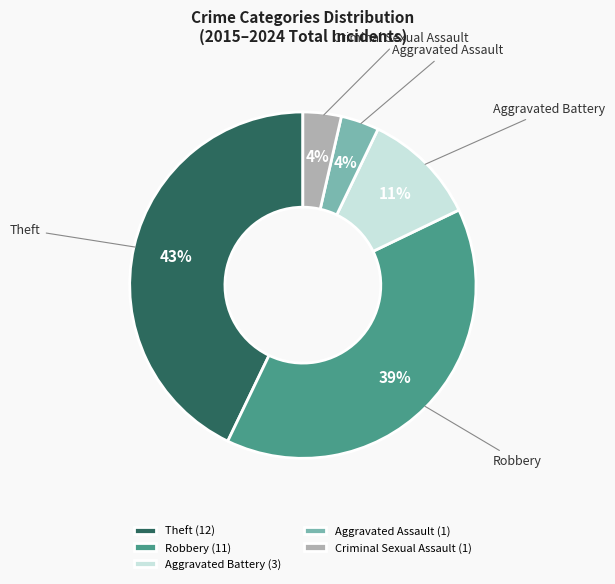

The Aggravated Battery slice represents 1% of the pie. True or false?

False